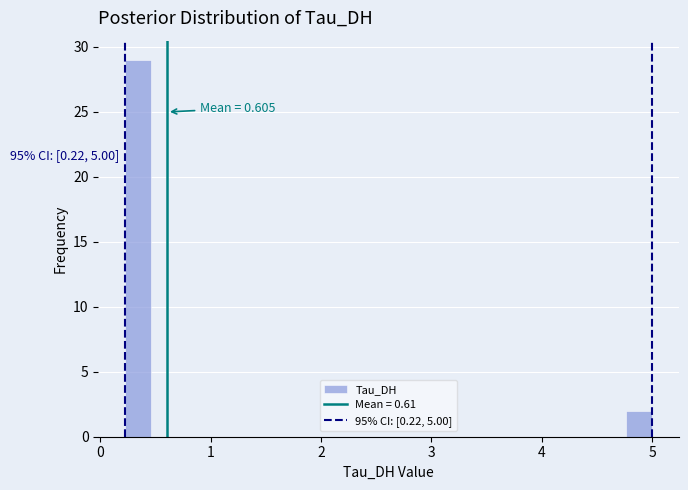

Around what value on the x-axis is the tallest bar? Give the approximate position of its centre, as read against the axis.

0.3